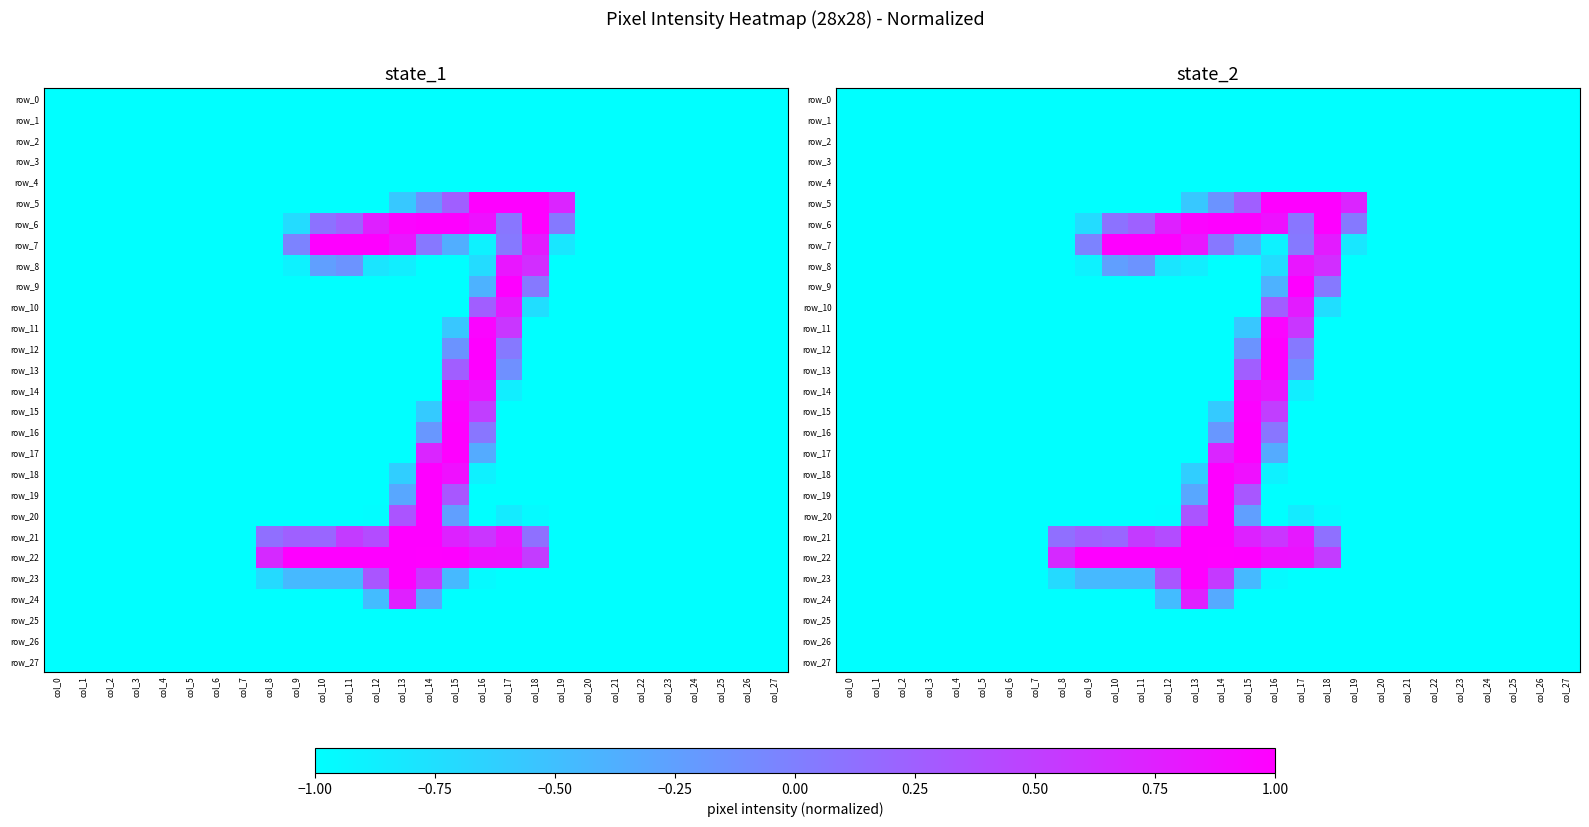

Reading right to left, transcribe all the data shown in this chart.

row_0: -1.0	-1.0	-1.0	-1.0	-1.0	-1.0	-1.0	-1.0	-1.0	-1.0	-1.0	-1.0	-1.0	-1.0	-1.0	-1.0	-1.0	-1.0	-1.0	-1.0	-1.0	-1.0	-1.0	-1.0	-1.0	-1.0	-1.0	-1.0
row_1: -1.0	-1.0	-1.0	-1.0	-1.0	-1.0	-1.0	-1.0	-1.0	-1.0	-1.0	-1.0	-1.0	-1.0	-1.0	-1.0	-1.0	-1.0	-1.0	-1.0	-1.0	-1.0	-1.0	-1.0	-1.0	-1.0	-1.0	-1.0
row_2: -1.0	-1.0	-1.0	-1.0	-1.0	-1.0	-1.0	-1.0	-1.0	-1.0	-1.0	-1.0	-1.0	-1.0	-1.0	-1.0	-1.0	-1.0	-1.0	-1.0	-1.0	-1.0	-1.0	-1.0	-1.0	-1.0	-1.0	-1.0
row_3: -1.0	-1.0	-1.0	-1.0	-1.0	-1.0	-1.0	-1.0	-1.0	-1.0	-1.0	-1.0	-1.0	-1.0	-1.0	-1.0	-1.0	-1.0	-1.0	-1.0	-1.0	-1.0	-1.0	-1.0	-1.0	-1.0	-1.0	-1.0
row_4: -1.0	-1.0	-1.0	-1.0	-1.0	-1.0	-1.0	-1.0	-1.0	-1.0	-1.0	-1.0	-1.0	-1.0	-1.0	-1.0	-1.0	-1.0	-1.0	-1.0	-1.0	-1.0	-1.0	-1.0	-1.0	-1.0	-1.0	-1.0
row_5: -1.0	-1.0	-1.0	-1.0	-1.0	-1.0	-1.0	-1.0	0.7	1.0	1.0	1.0	0.3	-0.2	-0.6	-1.0	-1.0	-1.0	-1.0	-1.0	-1.0	-1.0	-1.0	-1.0	-1.0	-1.0	-1.0	-1.0
row_6: -1.0	-1.0	-1.0	-1.0	-1.0	-1.0	-1.0	-1.0	0.0	1.0	0.1	0.9	1.0	1.0	1.0	0.7	0.2	0.1	-0.7	-1.0	-1.0	-1.0	-1.0	-1.0	-1.0	-1.0	-1.0	-1.0
row_7: -1.0	-1.0	-1.0	-1.0	-1.0	-1.0	-1.0	-1.0	-0.8	0.8	0.1	-0.9	-0.4	0.1	0.8	1.0	1.0	1.0	-0.0	-1.0	-1.0	-1.0	-1.0	-1.0	-1.0	-1.0	-1.0	-1.0
row_8: -1.0	-1.0	-1.0	-1.0	-1.0	-1.0	-1.0	-1.0	-1.0	0.6	0.8	-0.7	-1.0	-1.0	-0.9	-0.8	-0.2	-0.2	-0.9	-1.0	-1.0	-1.0	-1.0	-1.0	-1.0	-1.0	-1.0	-1.0
row_9: -1.0	-1.0	-1.0	-1.0	-1.0	-1.0	-1.0	-1.0	-1.0	0.1	1.0	-0.4	-1.0	-1.0	-1.0	-1.0	-1.0	-1.0	-1.0	-1.0	-1.0	-1.0	-1.0	-1.0	-1.0	-1.0	-1.0	-1.0
row_10: -1.0	-1.0	-1.0	-1.0	-1.0	-1.0	-1.0	-1.0	-1.0	-0.7	0.8	0.3	-1.0	-1.0	-1.0	-1.0	-1.0	-1.0	-1.0	-1.0	-1.0	-1.0	-1.0	-1.0	-1.0	-1.0	-1.0	-1.0
row_11: -1.0	-1.0	-1.0	-1.0	-1.0	-1.0	-1.0	-1.0	-1.0	-1.0	0.6	1.0	-0.6	-1.0	-1.0	-1.0	-1.0	-1.0	-1.0	-1.0	-1.0	-1.0	-1.0	-1.0	-1.0	-1.0	-1.0	-1.0
row_12: -1.0	-1.0	-1.0	-1.0	-1.0	-1.0	-1.0	-1.0	-1.0	-1.0	0.1	1.0	-0.2	-1.0	-1.0	-1.0	-1.0	-1.0	-1.0	-1.0	-1.0	-1.0	-1.0	-1.0	-1.0	-1.0	-1.0	-1.0
row_13: -1.0	-1.0	-1.0	-1.0	-1.0	-1.0	-1.0	-1.0	-1.0	-1.0	-0.1	1.0	0.3	-1.0	-1.0	-1.0	-1.0	-1.0	-1.0	-1.0	-1.0	-1.0	-1.0	-1.0	-1.0	-1.0	-1.0	-1.0
row_14: -1.0	-1.0	-1.0	-1.0	-1.0	-1.0	-1.0	-1.0	-1.0	-1.0	-0.9	0.8	0.9	-1.0	-1.0	-1.0	-1.0	-1.0	-1.0	-1.0	-1.0	-1.0	-1.0	-1.0	-1.0	-1.0	-1.0	-1.0
row_15: -1.0	-1.0	-1.0	-1.0	-1.0	-1.0	-1.0	-1.0	-1.0	-1.0	-1.0	0.5	1.0	-0.6	-1.0	-1.0	-1.0	-1.0	-1.0	-1.0	-1.0	-1.0	-1.0	-1.0	-1.0	-1.0	-1.0	-1.0
row_16: -1.0	-1.0	-1.0	-1.0	-1.0	-1.0	-1.0	-1.0	-1.0	-1.0	-1.0	0.1	1.0	-0.2	-1.0	-1.0	-1.0	-1.0	-1.0	-1.0	-1.0	-1.0	-1.0	-1.0	-1.0	-1.0	-1.0	-1.0
row_17: -1.0	-1.0	-1.0	-1.0	-1.0	-1.0	-1.0	-1.0	-1.0	-1.0	-1.0	-0.3	1.0	0.7	-1.0	-1.0	-1.0	-1.0	-1.0	-1.0	-1.0	-1.0	-1.0	-1.0	-1.0	-1.0	-1.0	-1.0
row_18: -1.0	-1.0	-1.0	-1.0	-1.0	-1.0	-1.0	-1.0	-1.0	-1.0	-1.0	-0.9	0.9	1.0	-0.6	-1.0	-1.0	-1.0	-1.0	-1.0	-1.0	-1.0	-1.0	-1.0	-1.0	-1.0	-1.0	-1.0
row_19: -1.0	-1.0	-1.0	-1.0	-1.0	-1.0	-1.0	-1.0	-1.0	-1.0	-1.0	-1.0	0.3	1.0	-0.3	-1.0	-1.0	-1.0	-1.0	-1.0	-1.0	-1.0	-1.0	-1.0	-1.0	-1.0	-1.0	-1.0
row_20: -1.0	-1.0	-1.0	-1.0	-1.0	-1.0	-1.0	-1.0	-1.0	-1.0	-0.8	-1.0	-0.2	1.0	0.3	-1.0	-1.0	-1.0	-1.0	-1.0	-1.0	-1.0	-1.0	-1.0	-1.0	-1.0	-1.0	-1.0
row_21: -1.0	-1.0	-1.0	-1.0	-1.0	-1.0	-1.0	-1.0	-1.0	0.1	0.8	0.6	0.7	1.0	1.0	0.4	0.5	0.2	0.2	0.1	-1.0	-1.0	-1.0	-1.0	-1.0	-1.0	-1.0	-1.0
row_22: -1.0	-1.0	-1.0	-1.0	-1.0	-1.0	-1.0	-1.0	-1.0	0.5	0.9	0.9	1.0	1.0	1.0	1.0	1.0	1.0	1.0	0.7	-1.0	-1.0	-1.0	-1.0	-1.0	-1.0	-1.0	-1.0
row_23: -1.0	-1.0	-1.0	-1.0	-1.0	-1.0	-1.0	-1.0	-1.0	-1.0	-1.0	-1.0	-0.5	0.5	1.0	0.3	-0.5	-0.5	-0.5	-0.7	-1.0	-1.0	-1.0	-1.0	-1.0	-1.0	-1.0	-1.0
row_24: -1.0	-1.0	-1.0	-1.0	-1.0	-1.0	-1.0	-1.0	-1.0	-1.0	-1.0	-1.0	-1.0	-0.3	0.7	-0.5	-1.0	-1.0	-1.0	-1.0	-1.0	-1.0	-1.0	-1.0	-1.0	-1.0	-1.0	-1.0
row_25: -1.0	-1.0	-1.0	-1.0	-1.0	-1.0	-1.0	-1.0	-1.0	-1.0	-1.0	-1.0	-1.0	-1.0	-1.0	-1.0	-1.0	-1.0	-1.0	-1.0	-1.0	-1.0	-1.0	-1.0	-1.0	-1.0	-1.0	-1.0
row_26: -1.0	-1.0	-1.0	-1.0	-1.0	-1.0	-1.0	-1.0	-1.0	-1.0	-1.0	-1.0	-1.0	-1.0	-1.0	-1.0	-1.0	-1.0	-1.0	-1.0	-1.0	-1.0	-1.0	-1.0	-1.0	-1.0	-1.0	-1.0
row_27: -1.0	-1.0	-1.0	-1.0	-1.0	-1.0	-1.0	-1.0	-1.0	-1.0	-1.0	-1.0	-1.0	-1.0	-1.0	-1.0	-1.0	-1.0	-1.0	-1.0	-1.0	-1.0	-1.0	-1.0	-1.0	-1.0	-1.0	-1.0